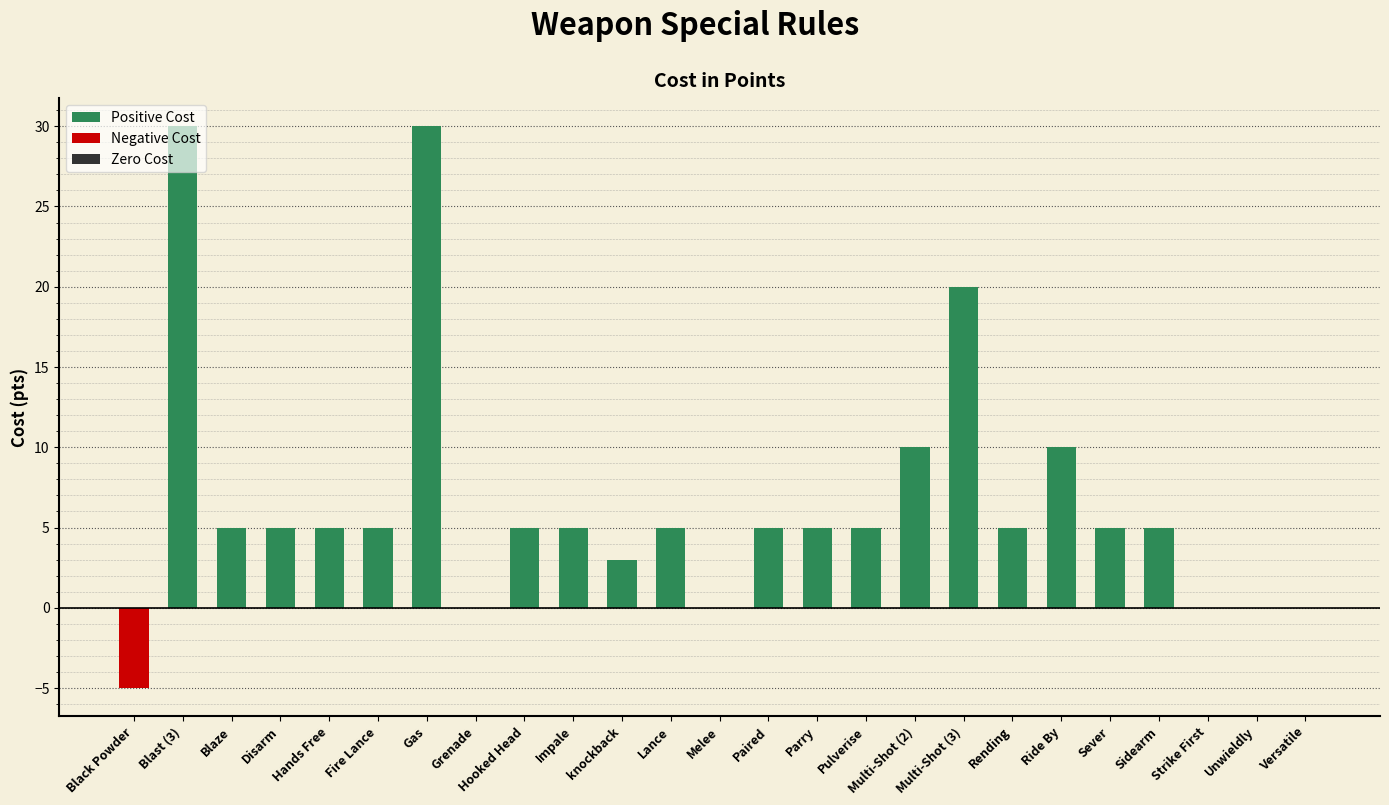

What is the label of the 10th bar from the right?

Pulverise